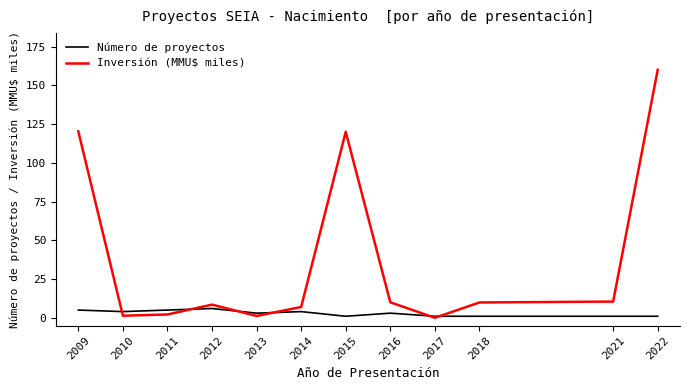

Which series has the widest spread of values?

Inversión (MMU$ miles)